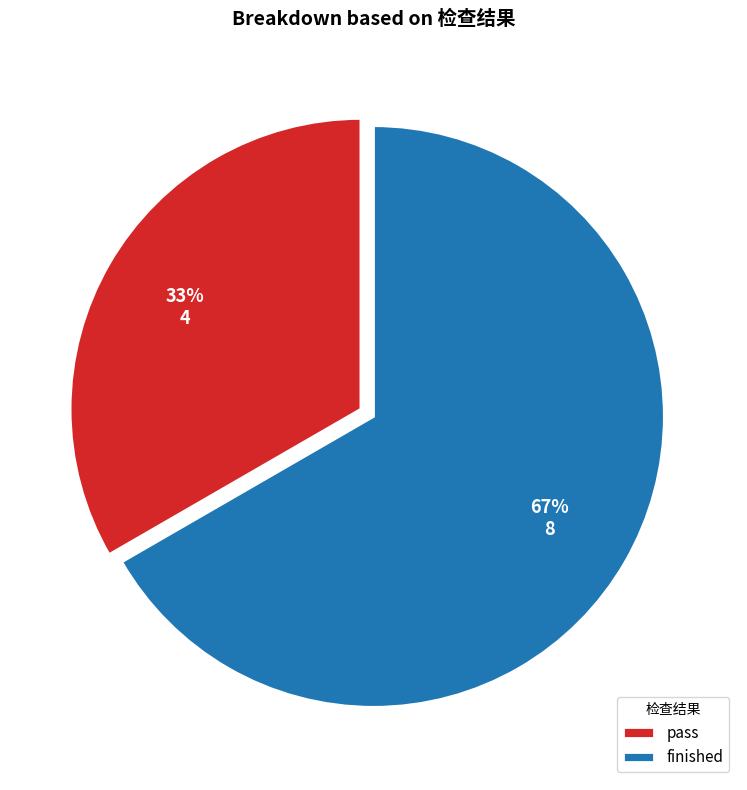

How many slices are in this pie chart?

2